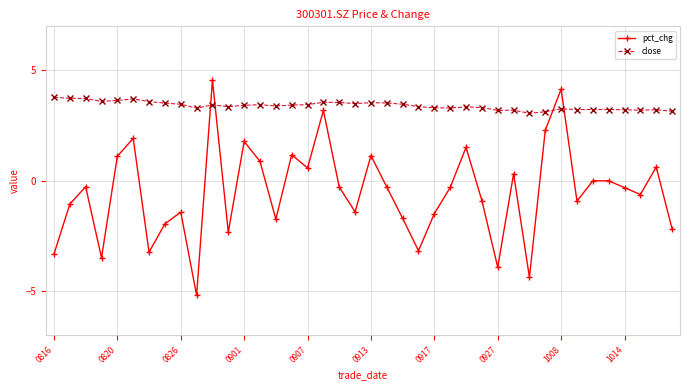

Is this an area chart (filled region under the line)?

No